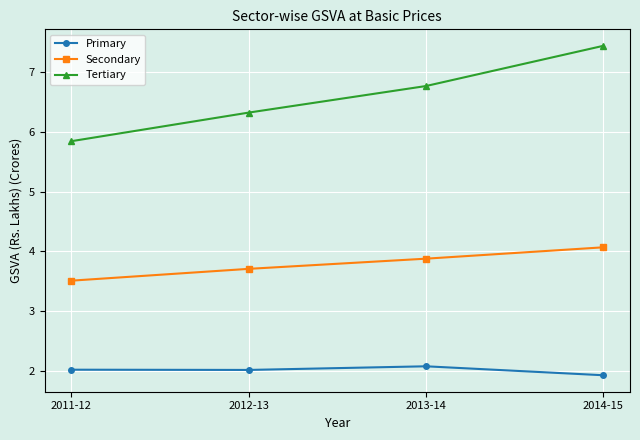

Reading left to right, list all the values displayed in this chart.

Primary: 2.0	2.0	2.1	1.9
Secondary: 3.5	3.7	3.9	4.1
Tertiary: 5.8	6.3	6.8	7.4